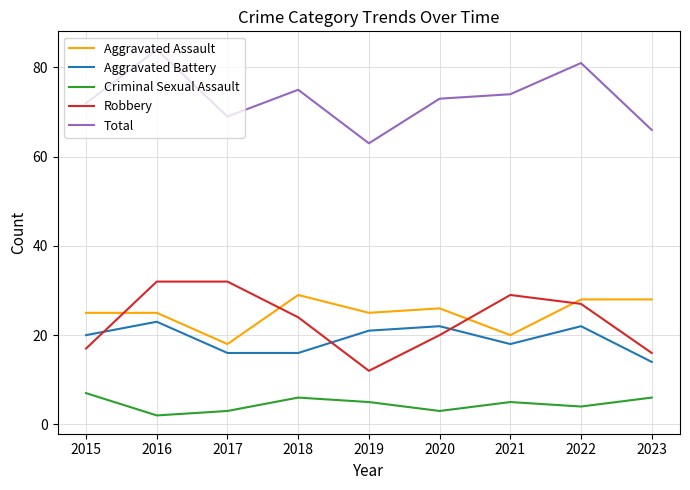

Count the Criminal Sexual Assault values in the range 3 to 6.

7